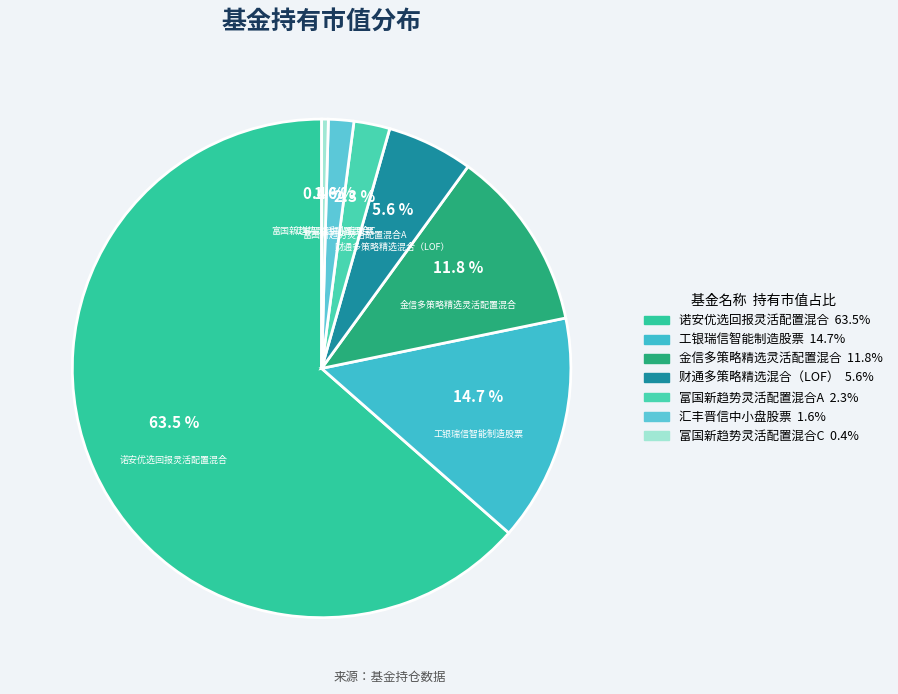

Rank the categories by value from highest to lowest.

诺安优选回报灵活配置混合, 工银瑞信智能制造股票, 金信多策略精选灵活配置混合, 财通多策略精选混合（LOF）, 富国新趋势灵活配置混合A, 汇丰晋信中小盘股票, 富国新趋势灵活配置混合C